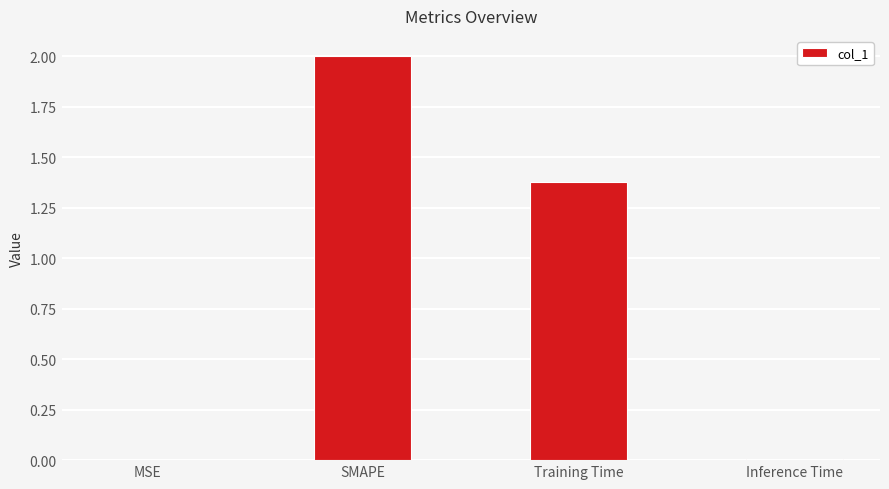

What is the difference between the values at SMAPE and Inference Time?

2.0